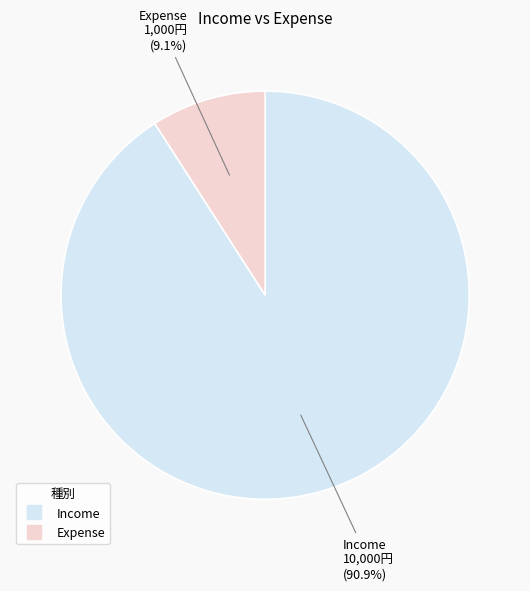

Combined, what portion of the pie is Income and Expense?

100.0%